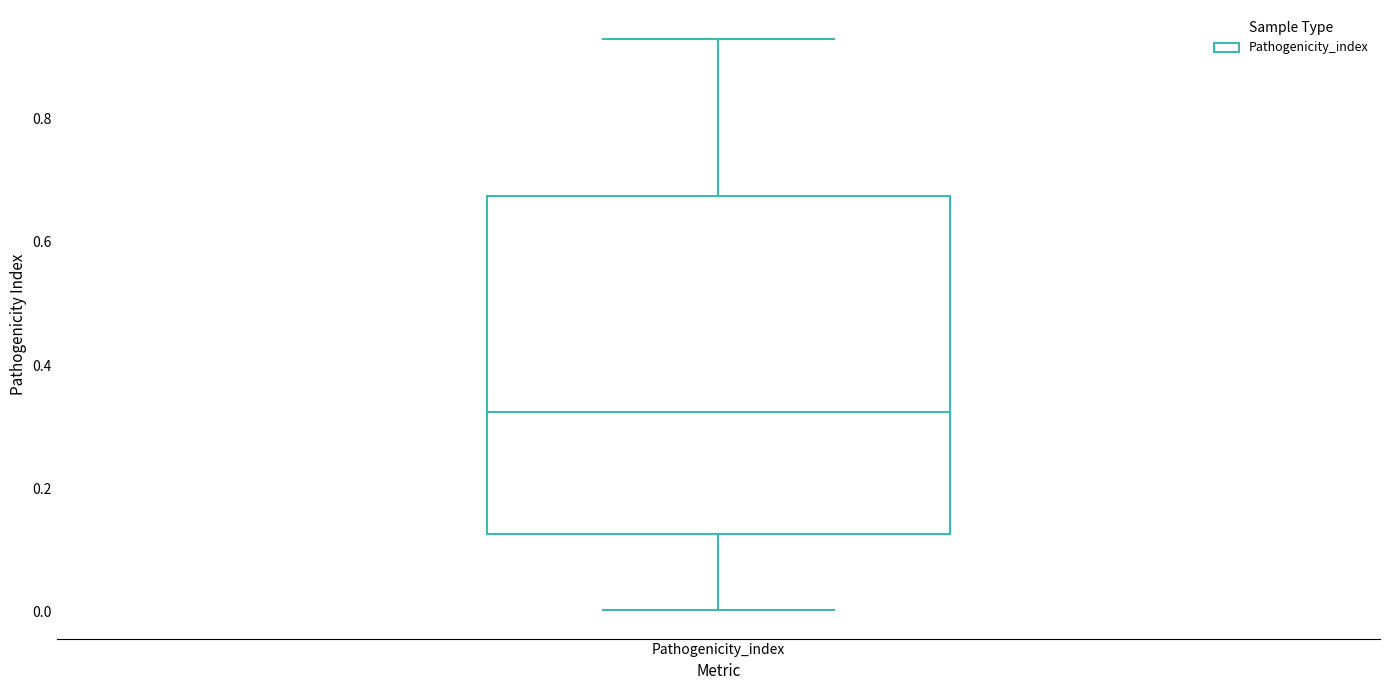

Where does the upper whisker of the box for Pathogenicity_index end on the y-axis? The values are not printed on the chart, so give them approximately, as read against the axis.

0.92